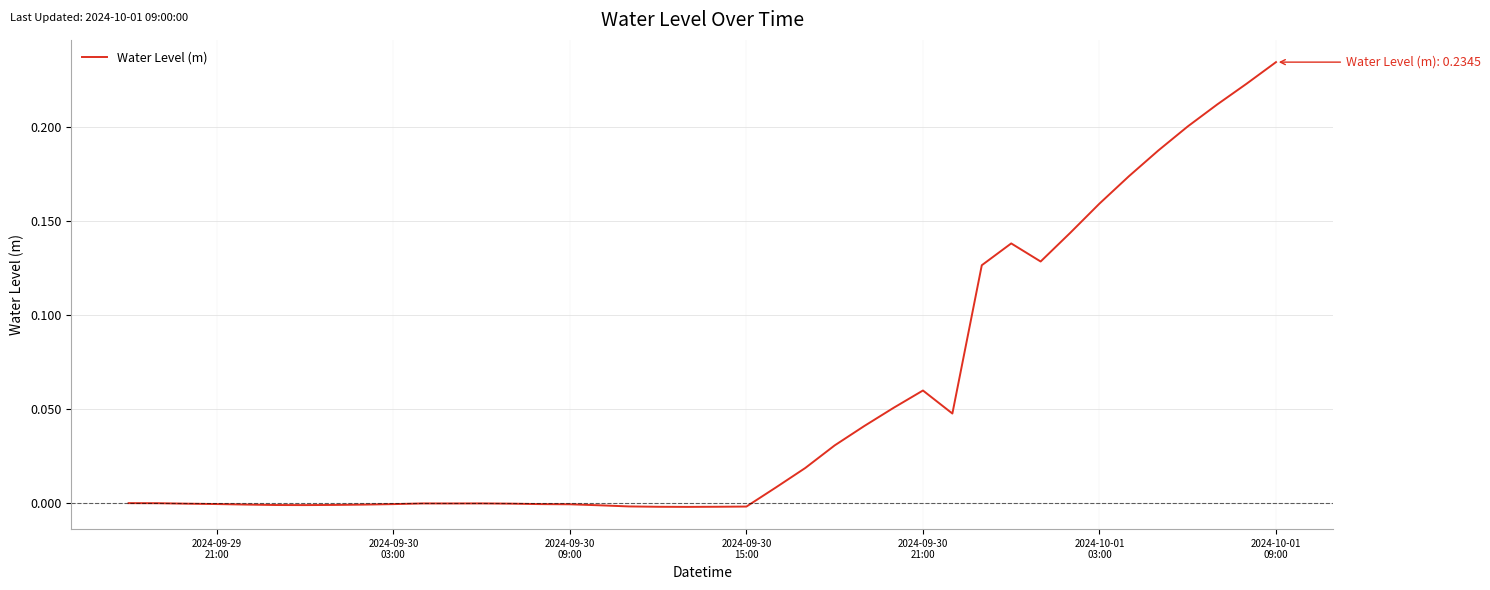

How many lines are shown in the chart?

1